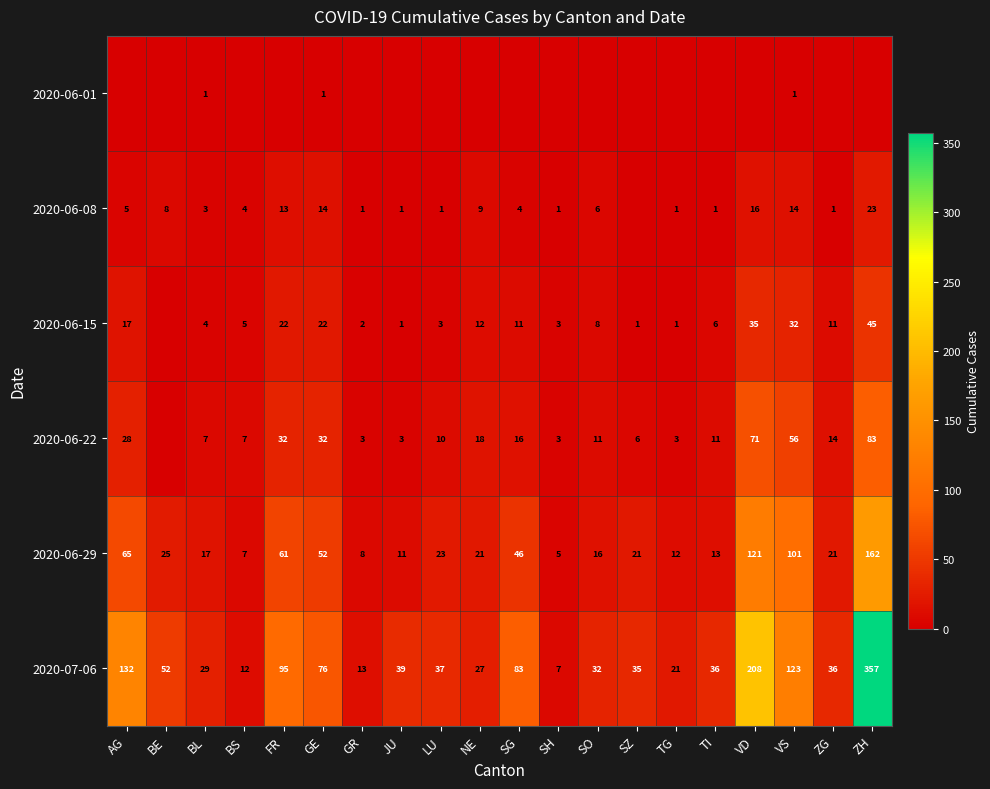

At which category is the sum across all series the highest?

ZH